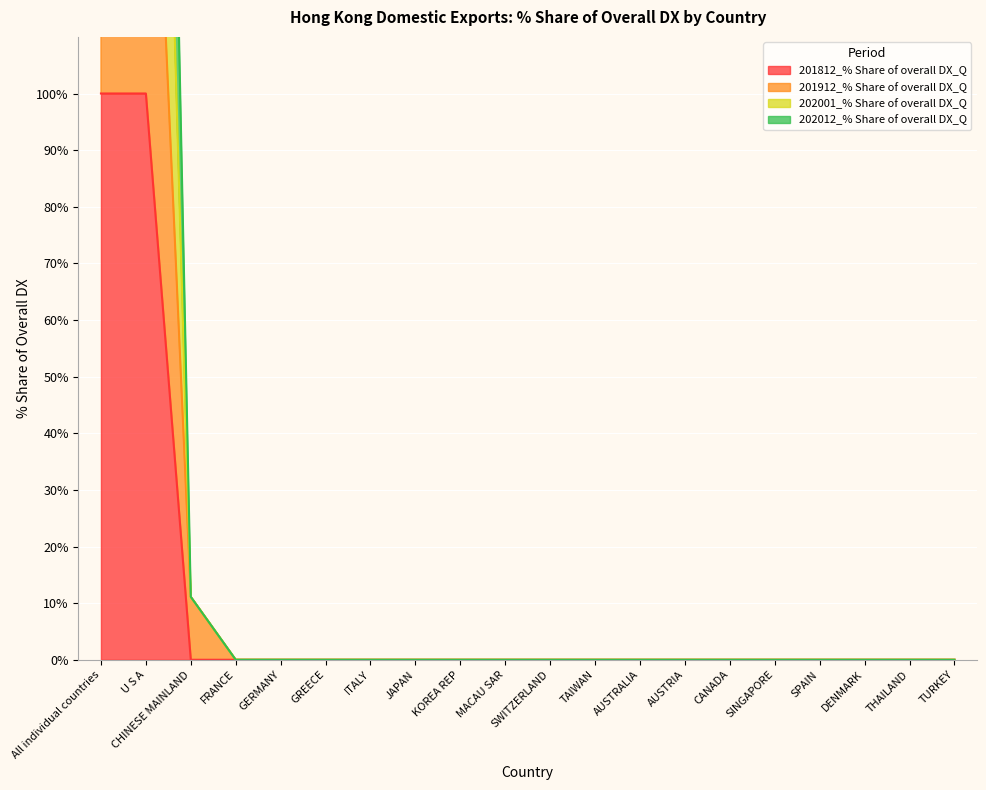

List the series in order of their peak value, highest first.

202001_% Share of overall DX_Q, 202012_% Share of overall DX_Q, 201912_% Share of overall DX_Q, 201812_% Share of overall DX_Q